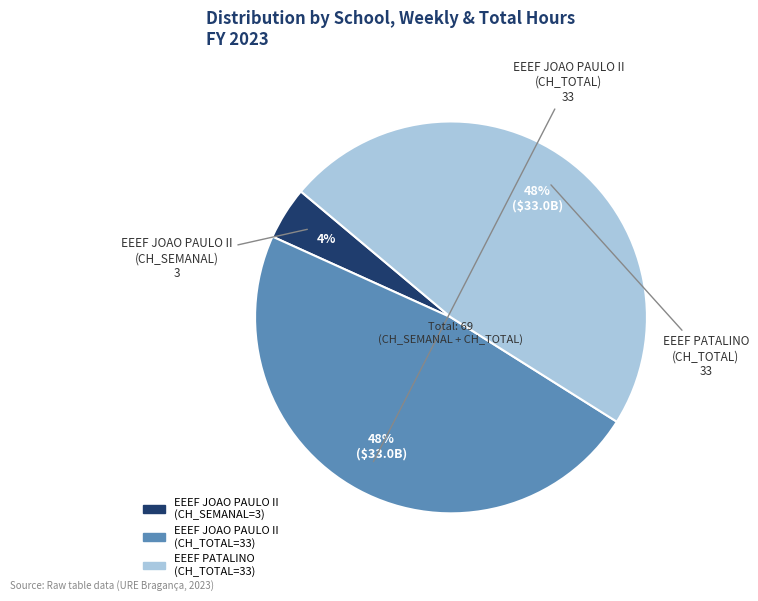

Is there a majority slice in this chart?

No